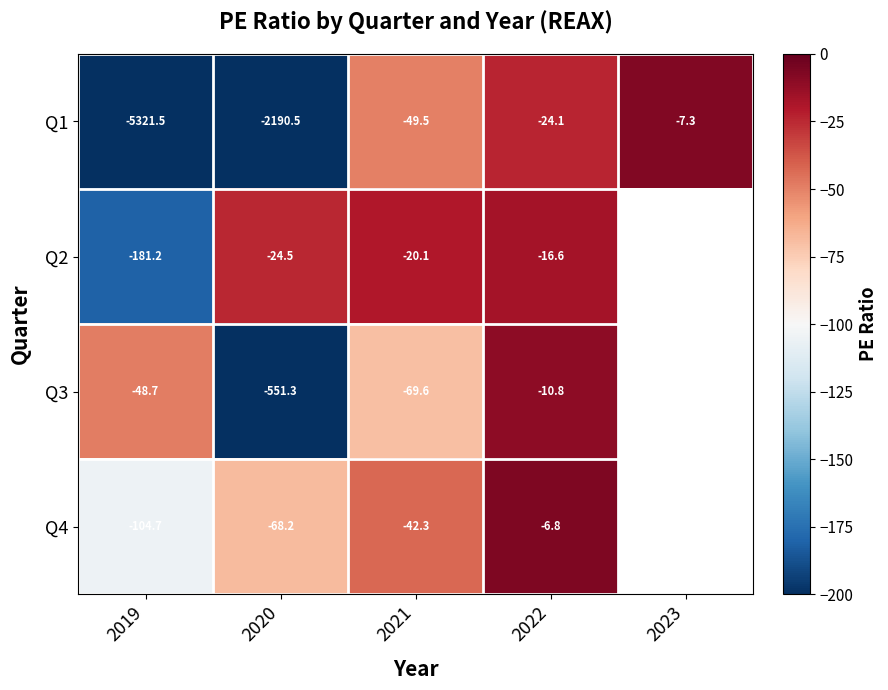

Which series changed the most between 2019 and 2021?

Q1